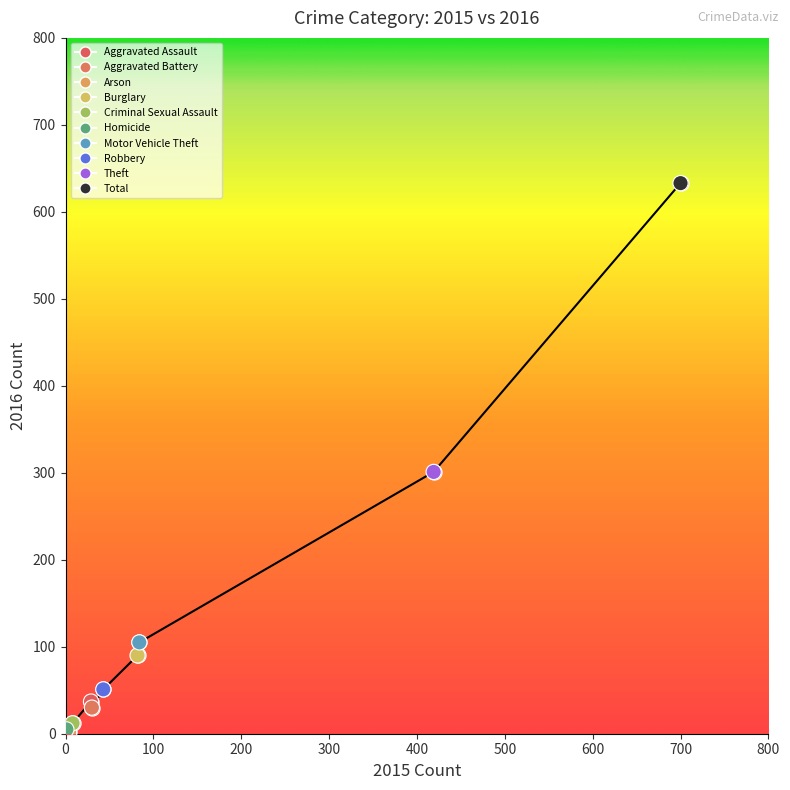

What is the difference between the maximum and minimum values?

631